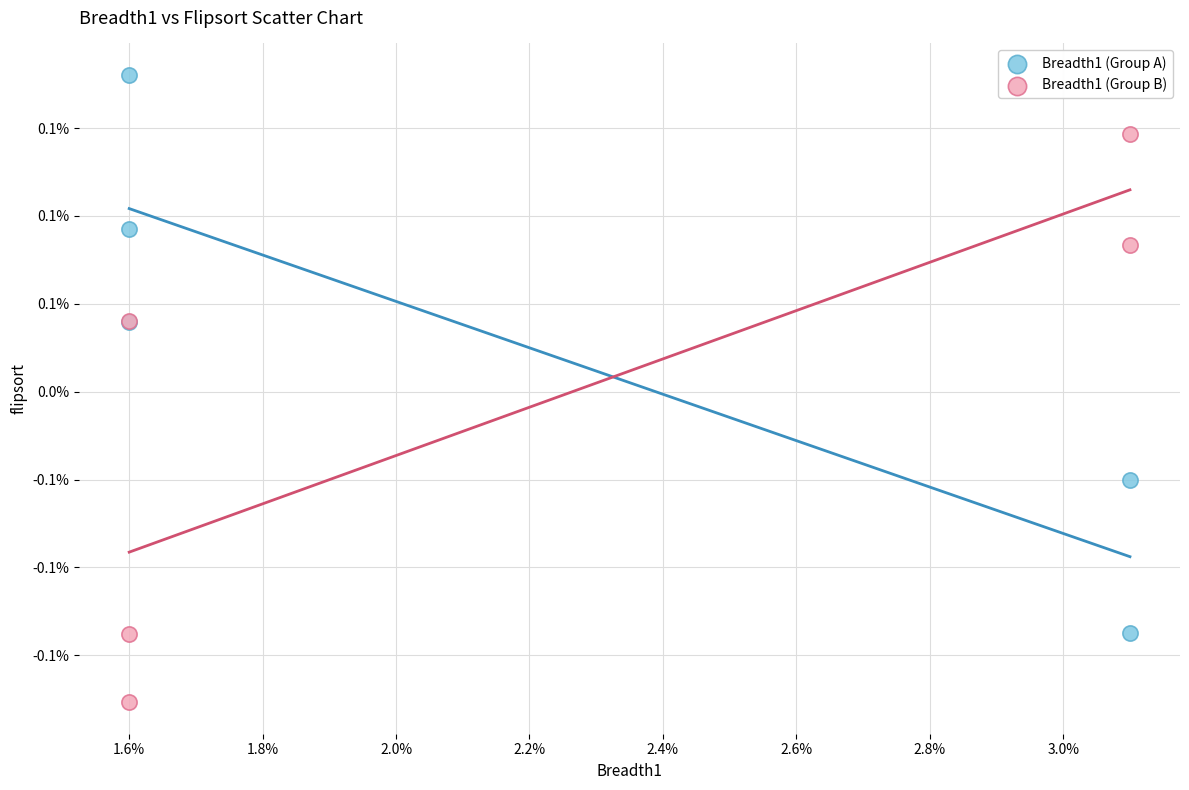

What are all the series names shown in the legend?

Breadth1 (Group A), Breadth1 (Group B)